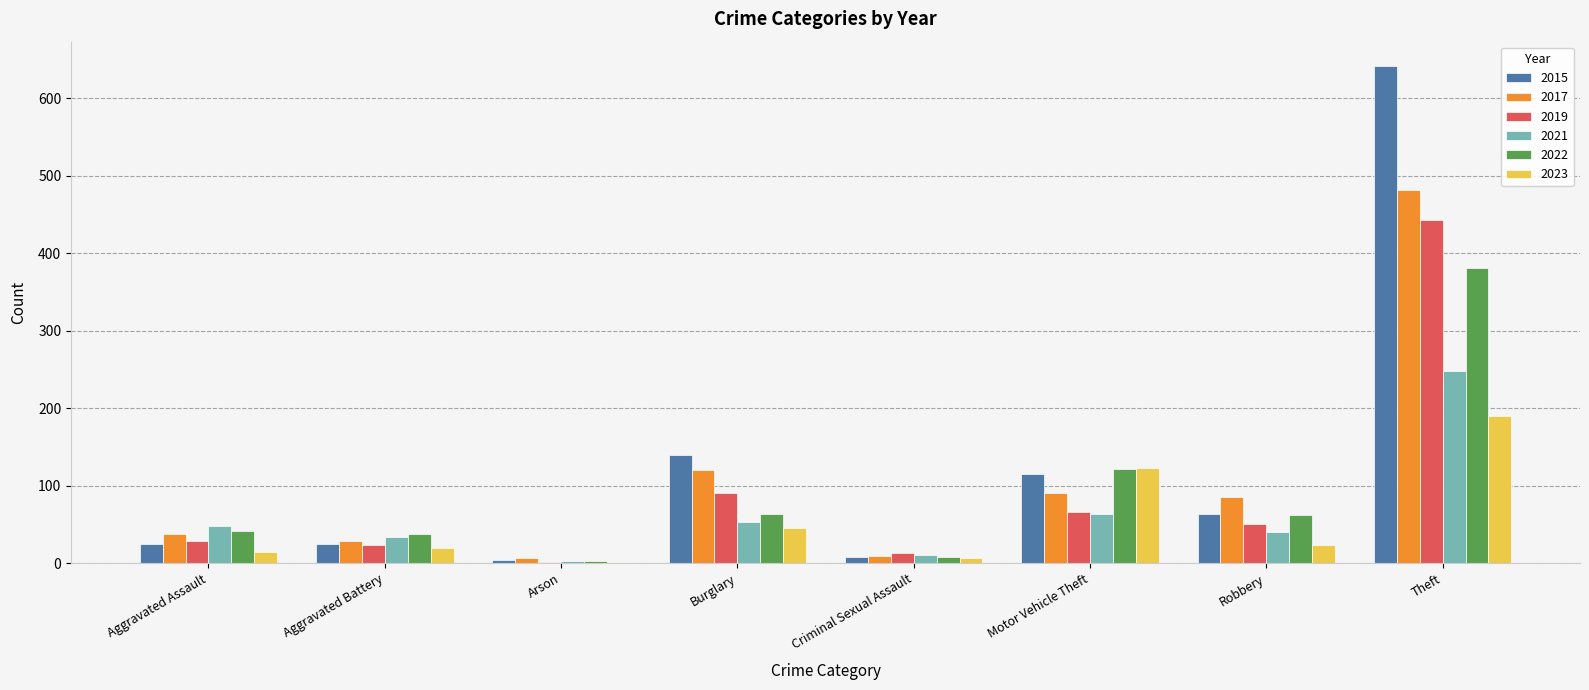

Which series has the widest spread of values?

2015